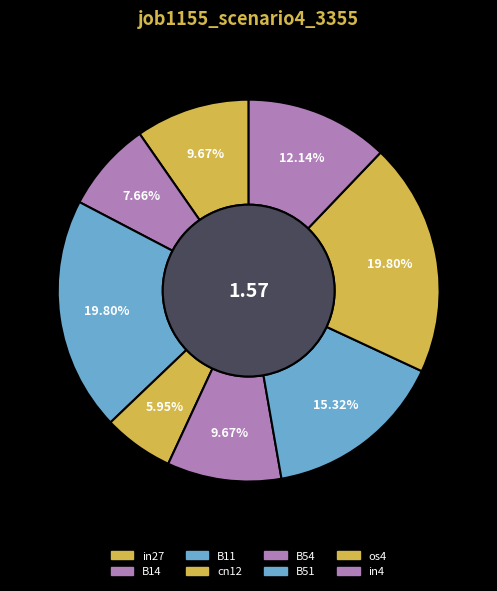

What is the change in value from cn12 to in4?

+0.1